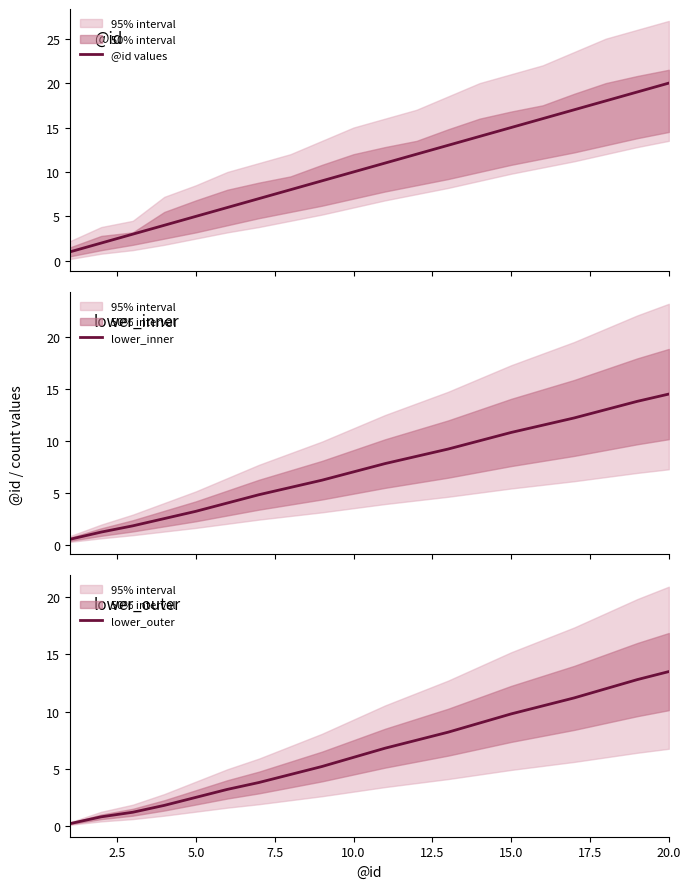

Which series has the largest total across all categories?

@id values